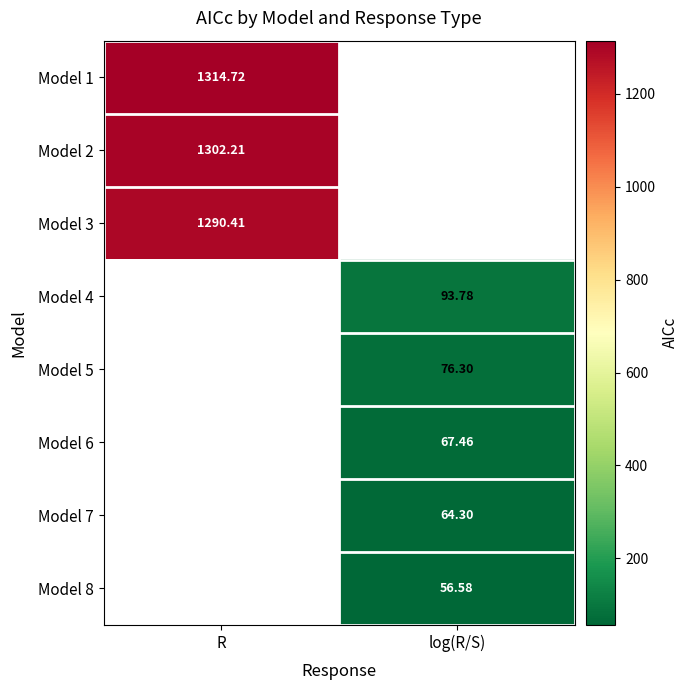

At how many categories does at least one series exceed 857?

1